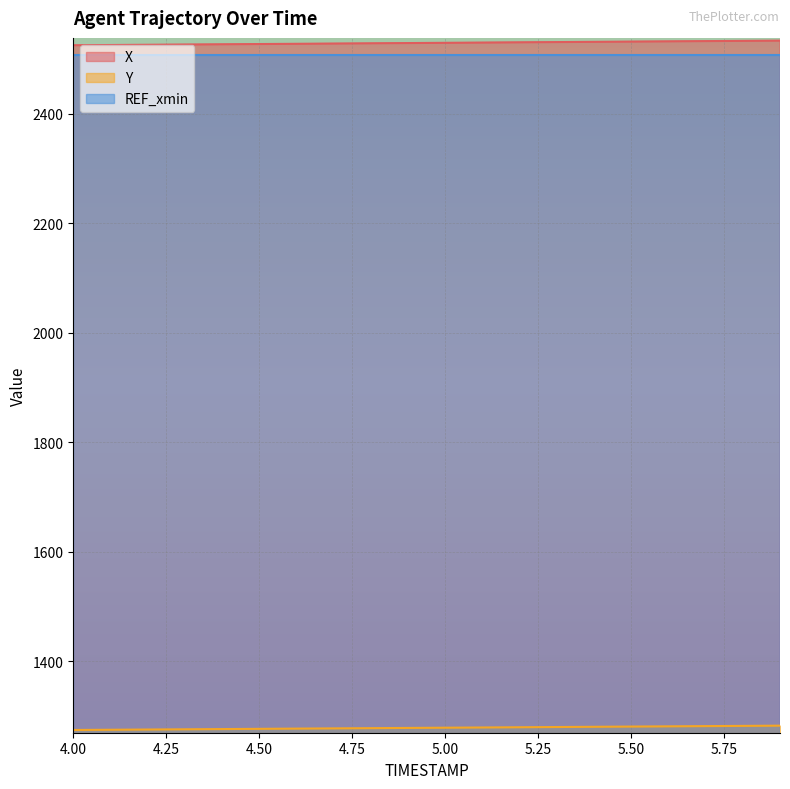

Is it true that X equals 864.6 at 4.8?

False